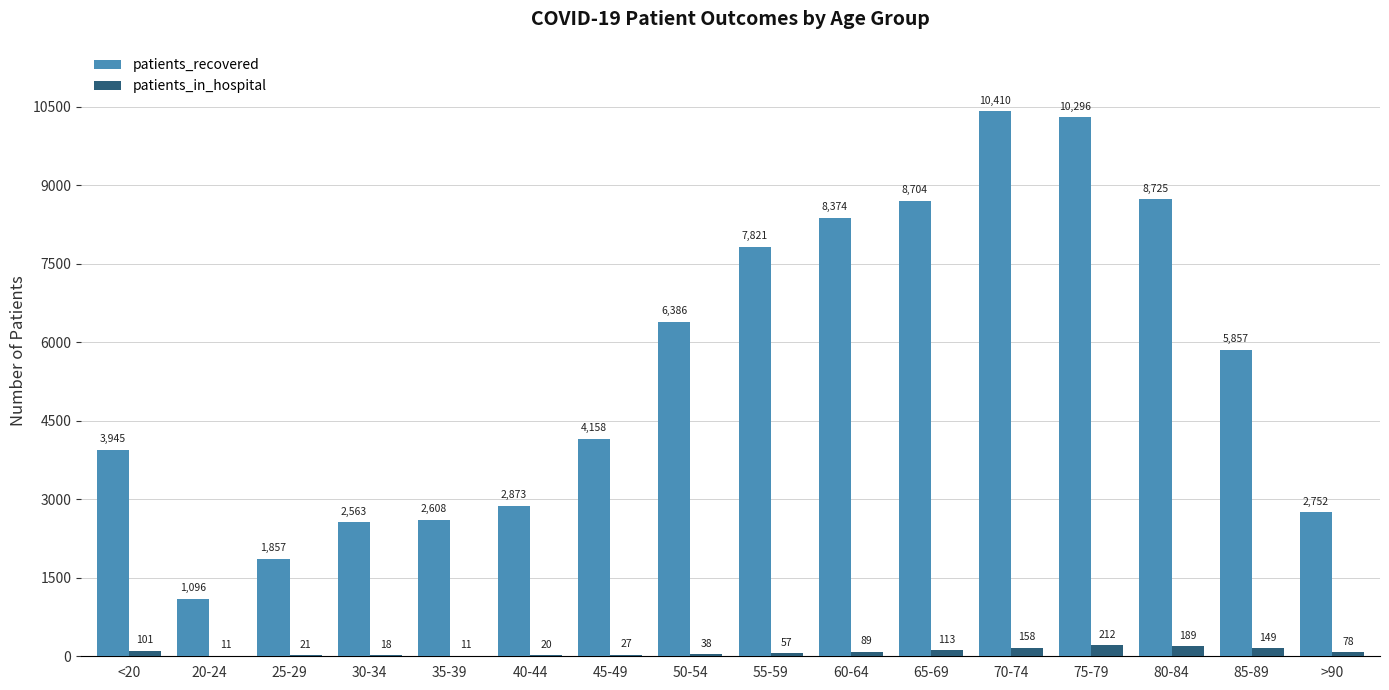

Which series has the largest total across all categories?

patients_recovered